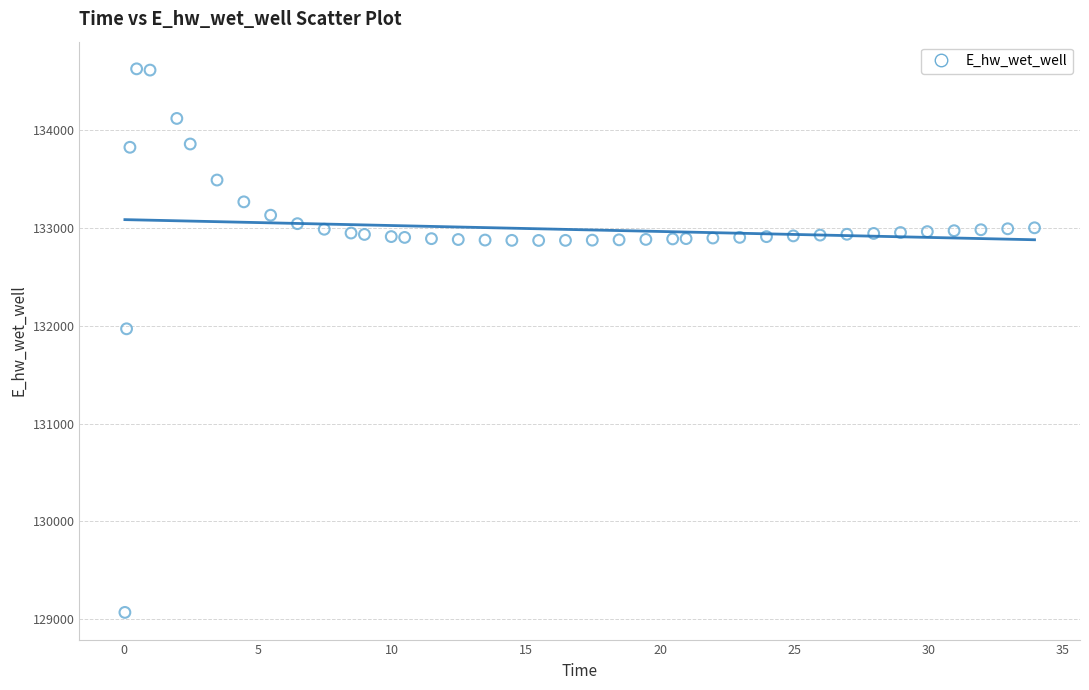

What is the range of X values (max minus min)?

33.9